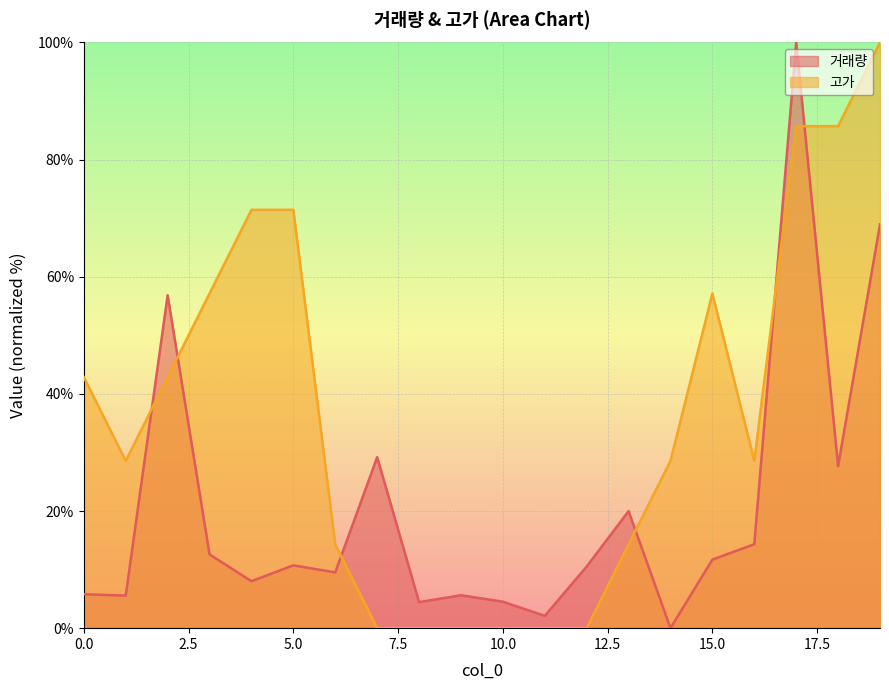

Where is 고가 nearest to the value 50?

3